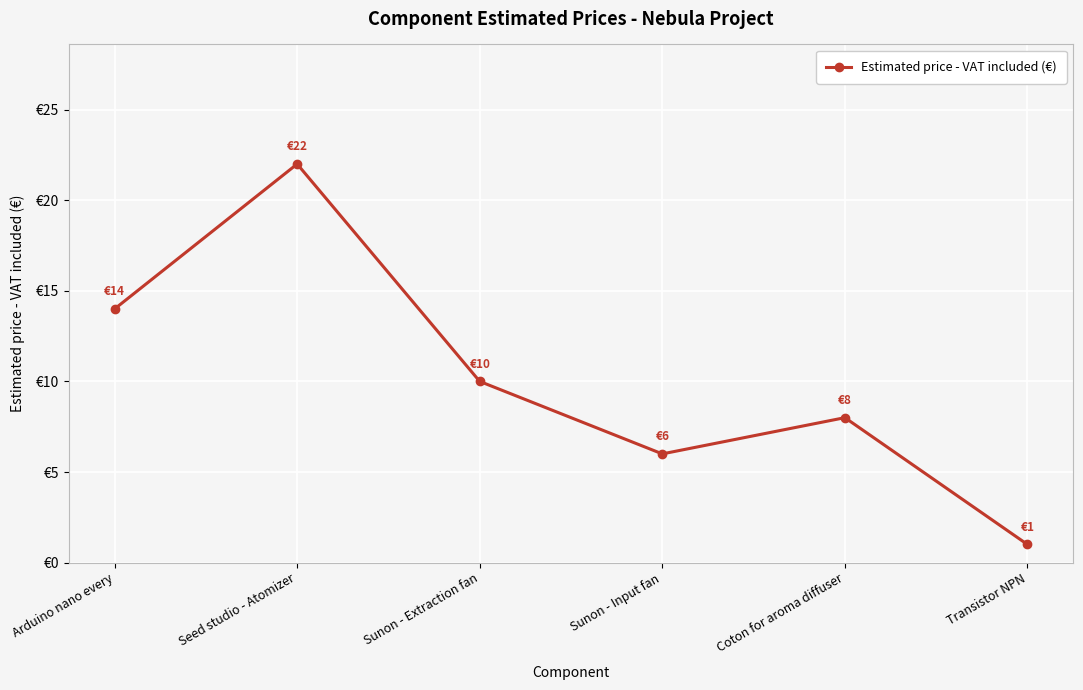

What is the change in value from Sunon - Extraction fan to Sunon - Input fan?

-4